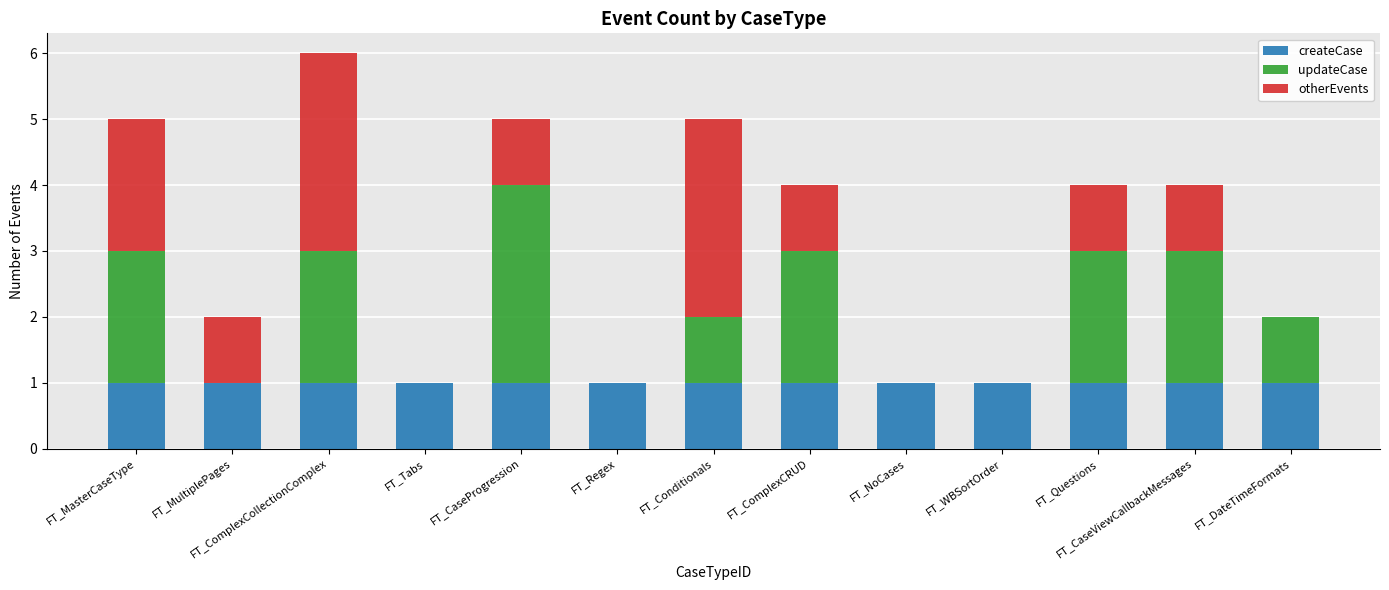

True or false: createCase has a value of 2 at FT_MasterCaseType.

False